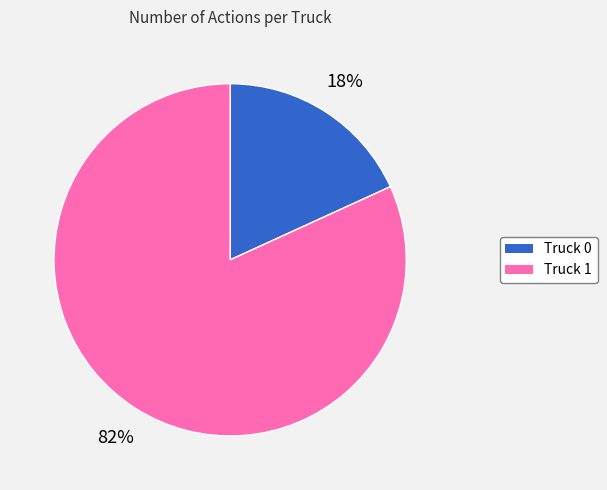

Is it true that Truck 1 is 82% of the pie?

True